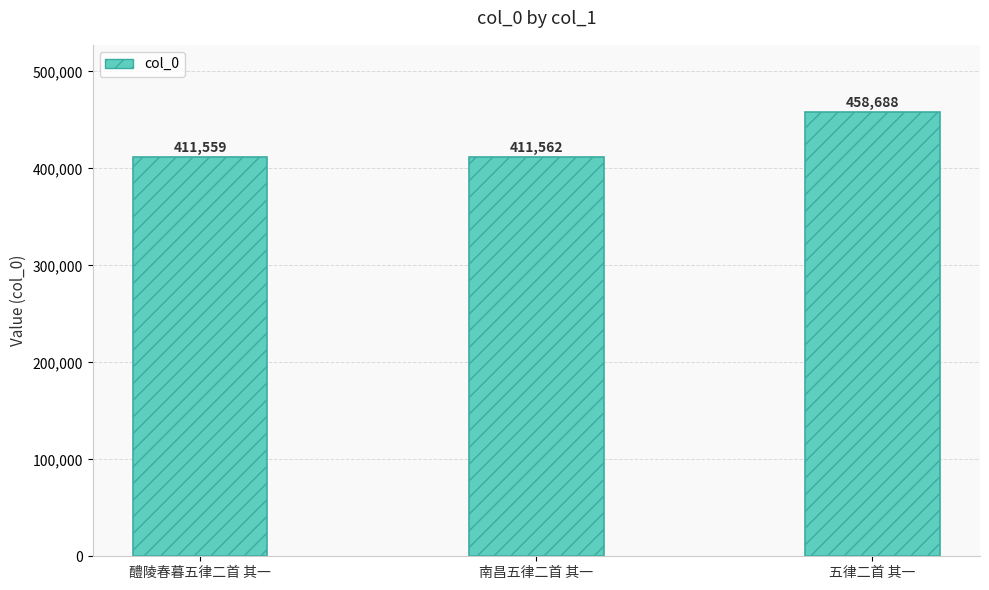

Is it true that the value at 醴陵春暮五律二首 其一 is 411559?

True